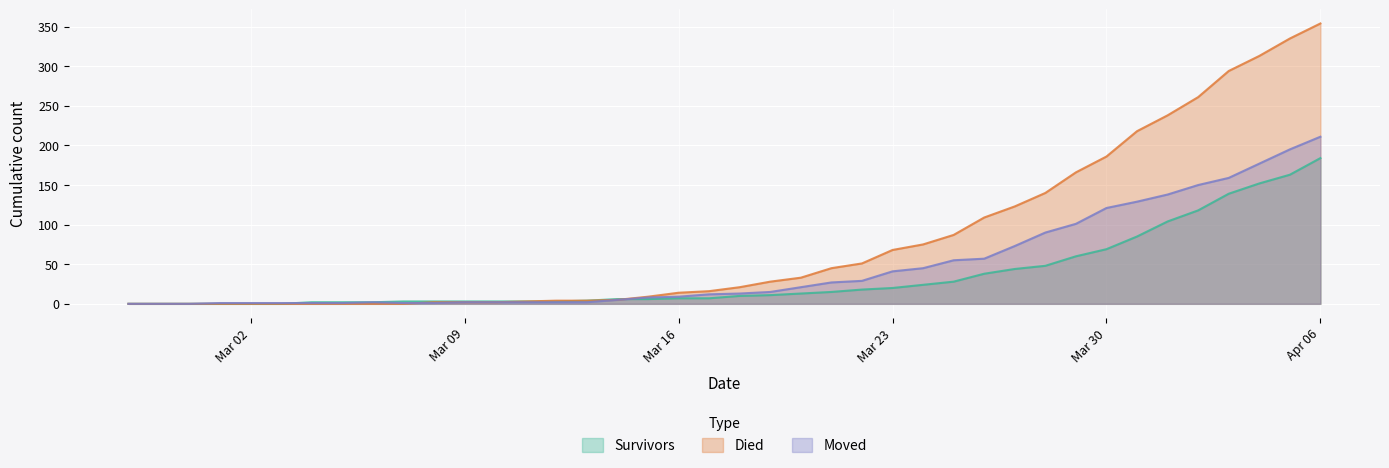

Does the chart display data point markers on the line(s)?

No